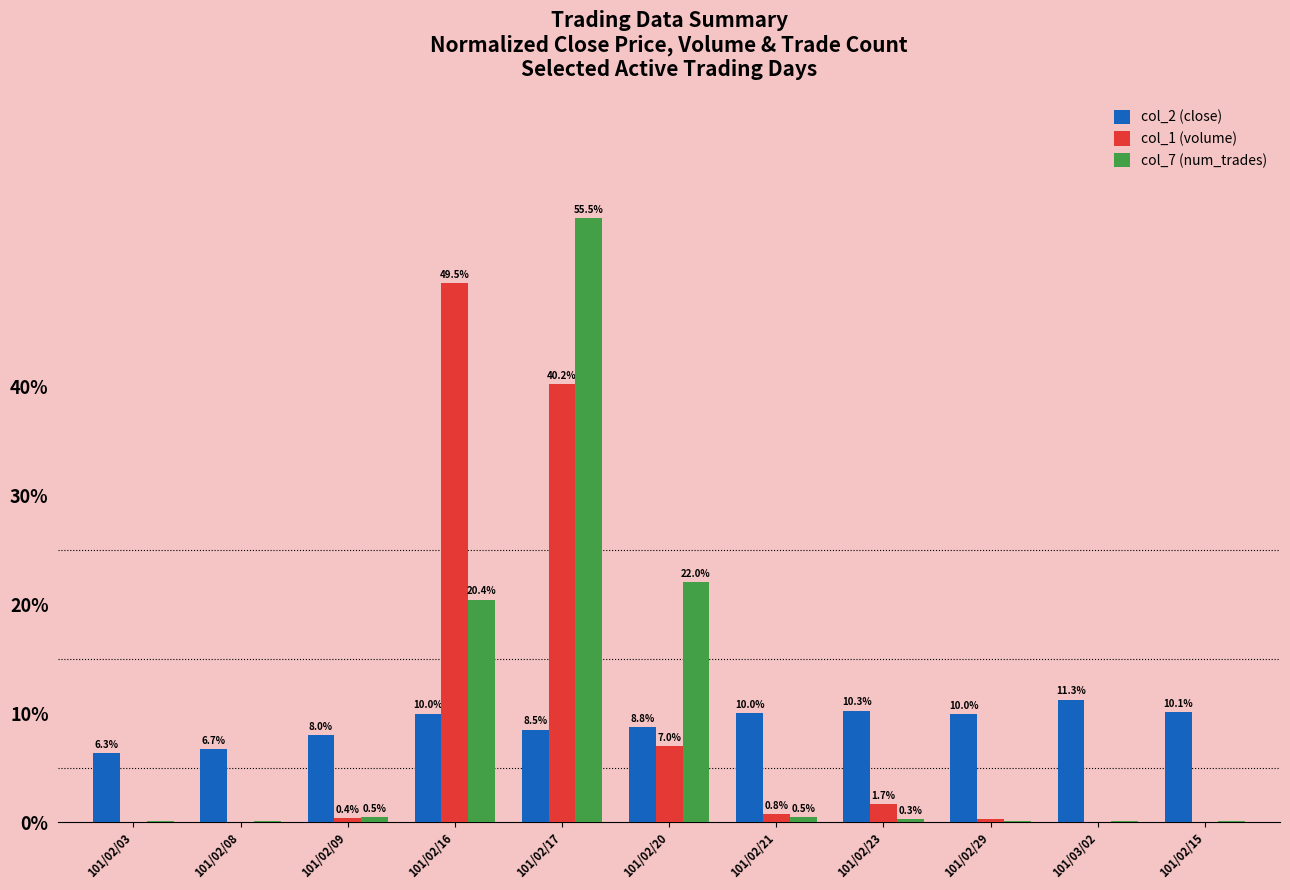

At which category is the sum across all series the highest?

101/02/17